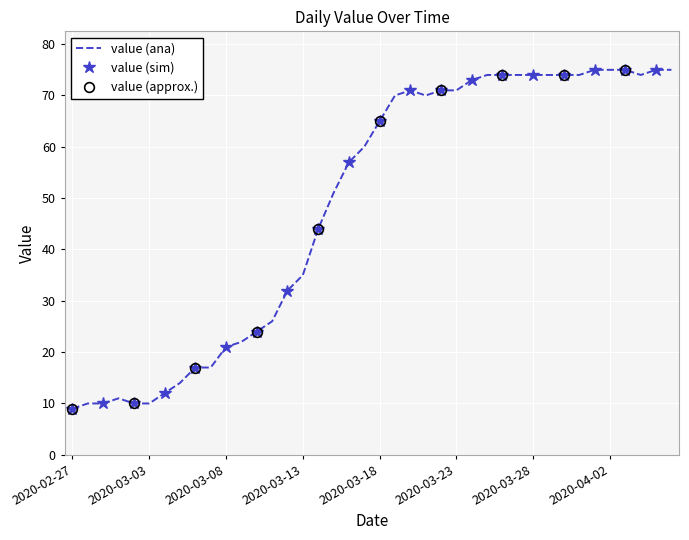

What is the lowest value of the value (ana) series?

9